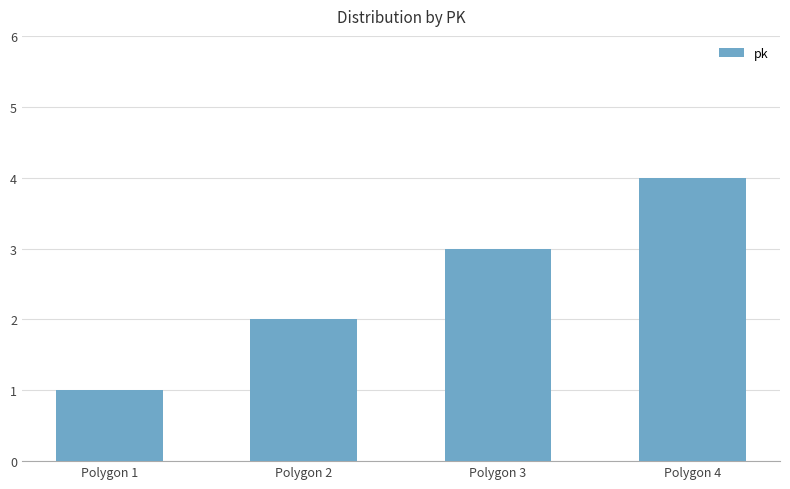

The value at Polygon 1 is 1. True or false?

True